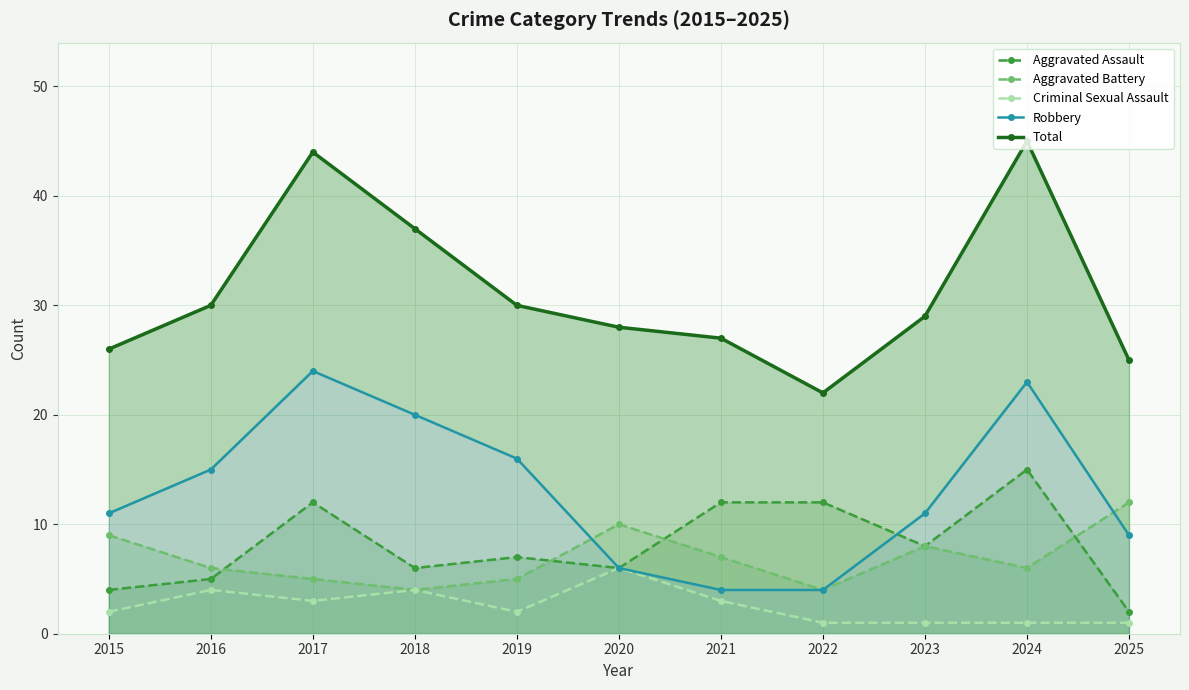

How many data points does each series have?

11